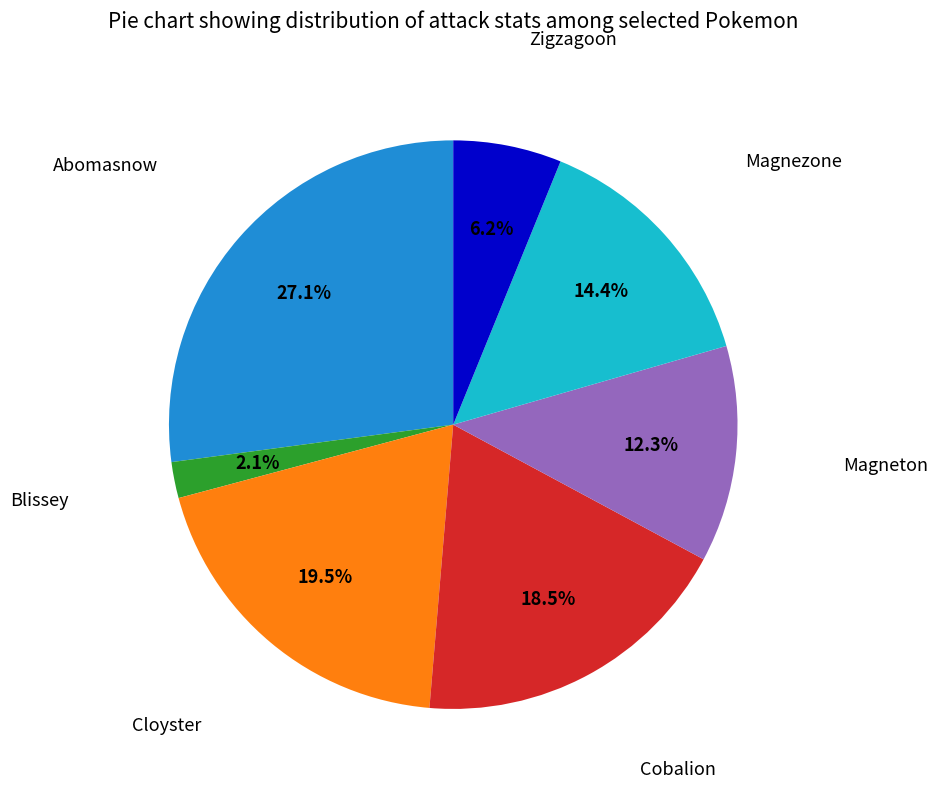

Does any single category account for the majority?

No